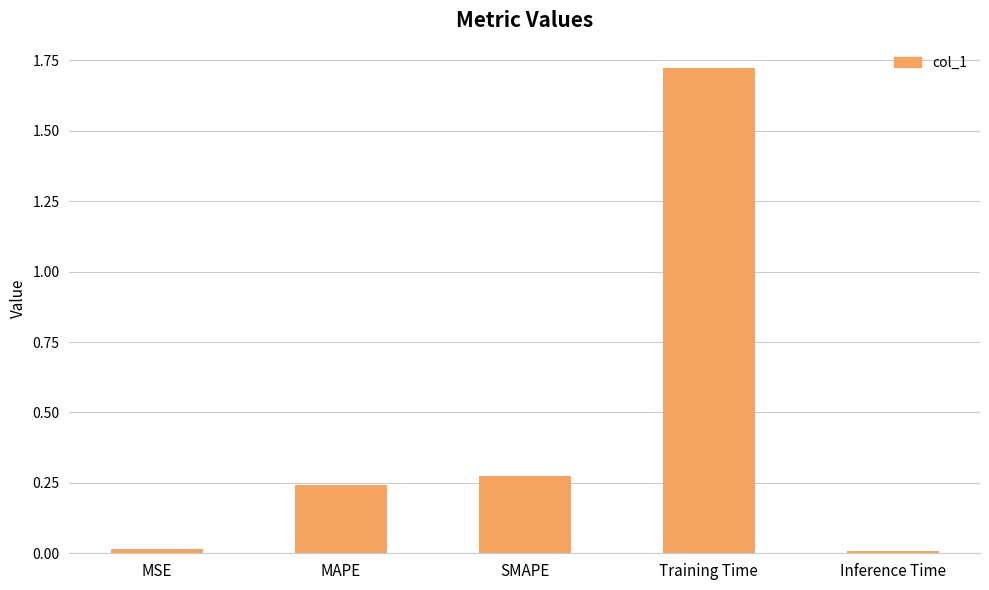

What is the average value?

0.5